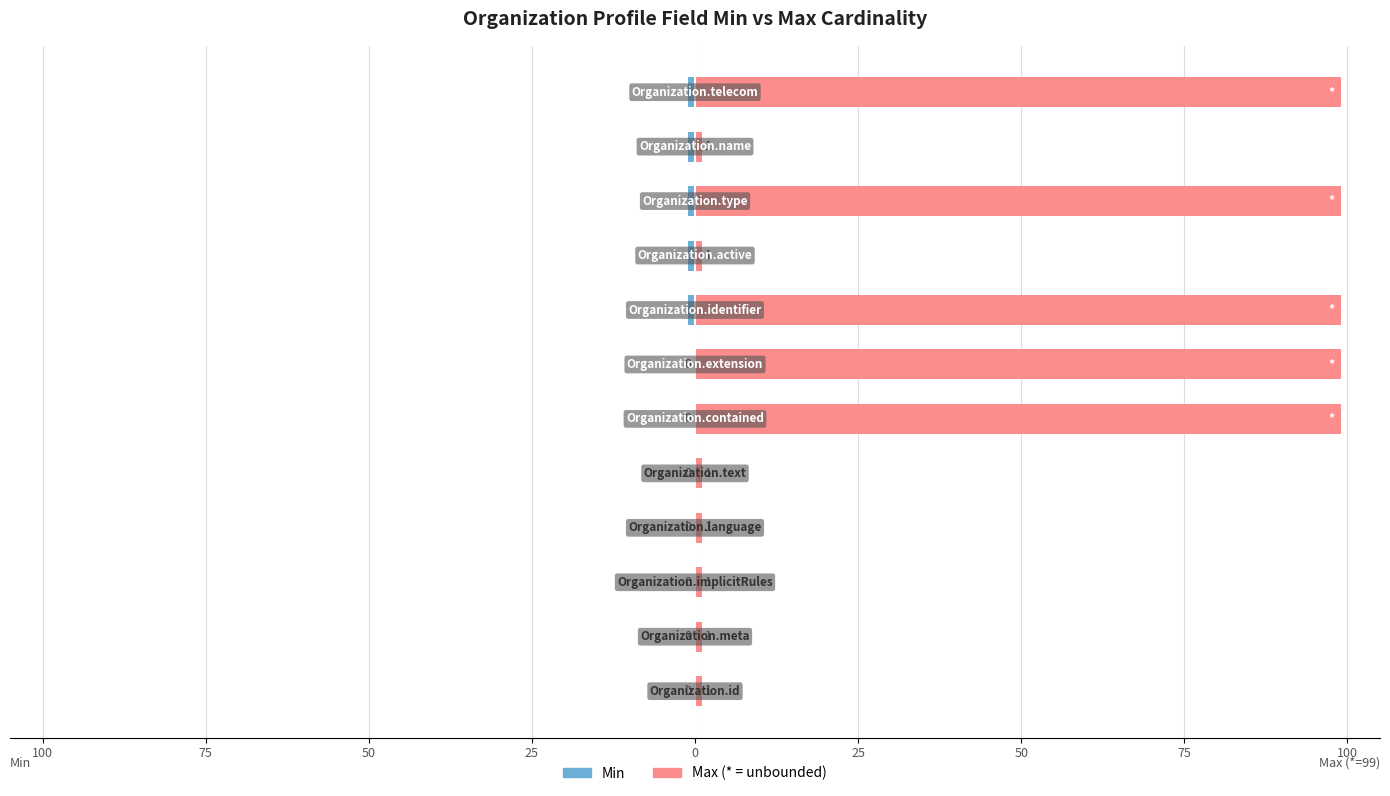

How many bars are there in total?

24